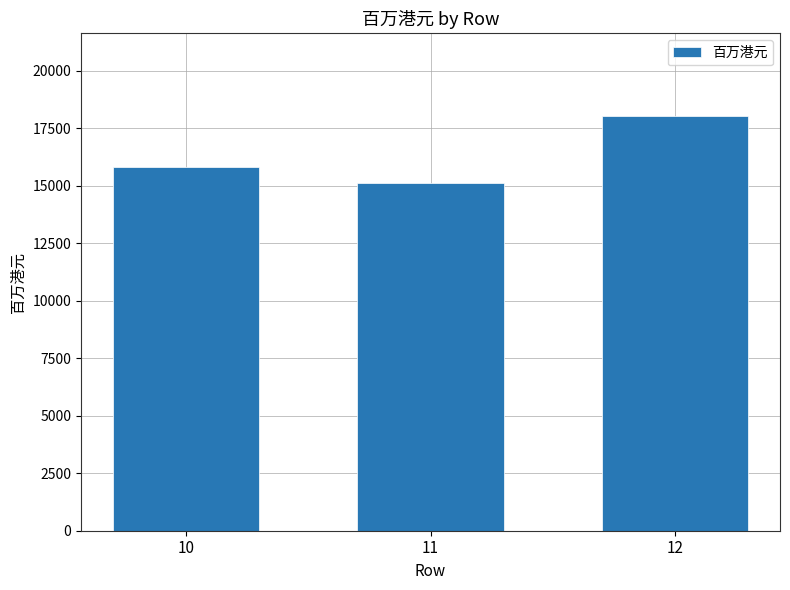

Count the values in the range 15134 to 18025.

3